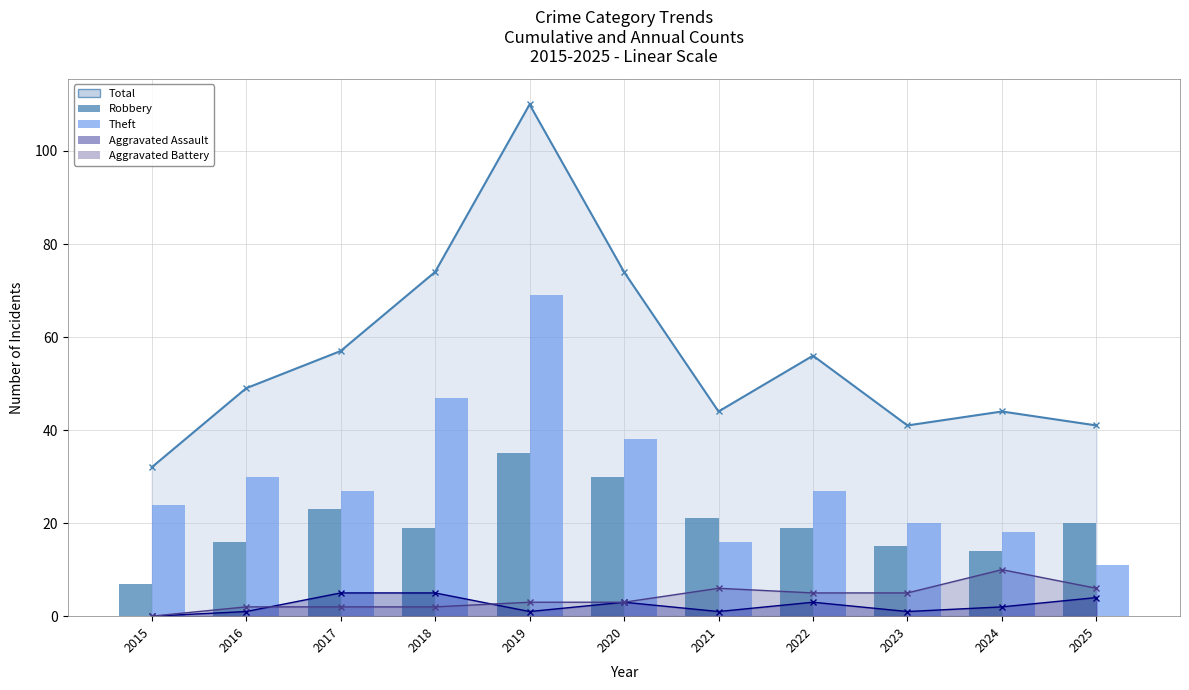

How many groups of bars are there?

11